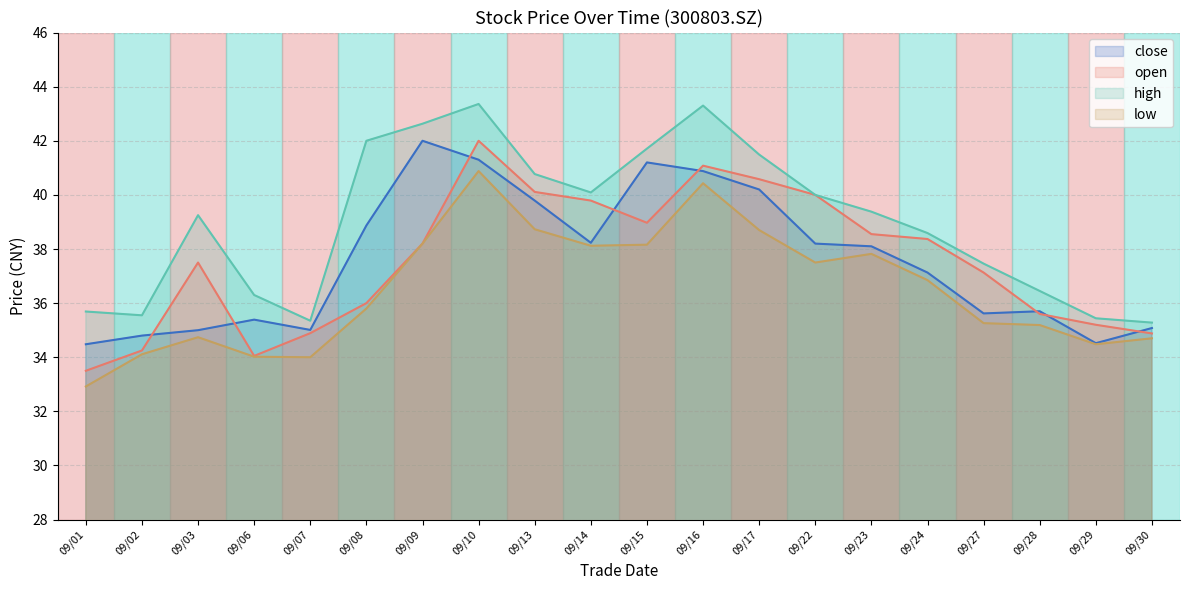

Reading left to right, transcribe all the data shown in this chart.

close: 2021/09/01=34.5	2021/09/02=34.8	2021/09/03=35.0	2021/09/06=35.4	2021/09/07=35.0	2021/09/08=38.9	2021/09/09=42.0	2021/09/10=41.3	2021/09/13=39.8	2021/09/14=38.2	2021/09/15=41.2	2021/09/16=40.9	2021/09/17=40.2	2021/09/22=38.2	2021/09/23=38.1	2021/09/24=37.1	2021/09/27=35.6	2021/09/28=35.7	2021/09/29=34.5	2021/09/30=35.1
open: 2021/09/01=33.5	2021/09/02=34.2	2021/09/03=37.5	2021/09/06=34.0	2021/09/07=34.9	2021/09/08=36.0	2021/09/09=38.2	2021/09/10=42.0	2021/09/13=40.1	2021/09/14=39.8	2021/09/15=39.0	2021/09/16=41.1	2021/09/17=40.6	2021/09/22=40.0	2021/09/23=38.5	2021/09/24=38.4	2021/09/27=37.1	2021/09/28=35.6	2021/09/29=35.2	2021/09/30=34.9
high: 2021/09/01=35.7	2021/09/02=35.5	2021/09/03=39.2	2021/09/06=36.3	2021/09/07=35.4	2021/09/08=42.0	2021/09/09=42.6	2021/09/10=43.4	2021/09/13=40.8	2021/09/14=40.1	2021/09/15=41.7	2021/09/16=43.3	2021/09/17=41.5	2021/09/22=40.0	2021/09/23=39.4	2021/09/24=38.6	2021/09/27=37.5	2021/09/28=36.5	2021/09/29=35.4	2021/09/30=35.3
low: 2021/09/01=32.9	2021/09/02=34.1	2021/09/03=34.7	2021/09/06=34.0	2021/09/07=34.0	2021/09/08=35.8	2021/09/09=38.2	2021/09/10=40.9	2021/09/13=38.7	2021/09/14=38.1	2021/09/15=38.2	2021/09/16=40.4	2021/09/17=38.7	2021/09/22=37.5	2021/09/23=37.8	2021/09/24=36.9	2021/09/27=35.3	2021/09/28=35.2	2021/09/29=34.5	2021/09/30=34.7